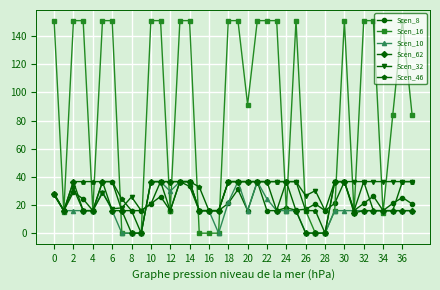

Which series has the largest total across all categories?

Scen_16